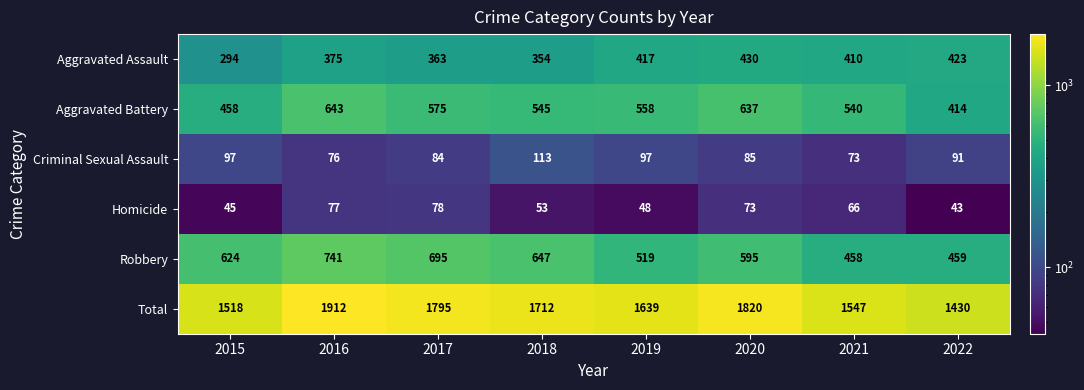

What is the sum of all Robbery values?

4738